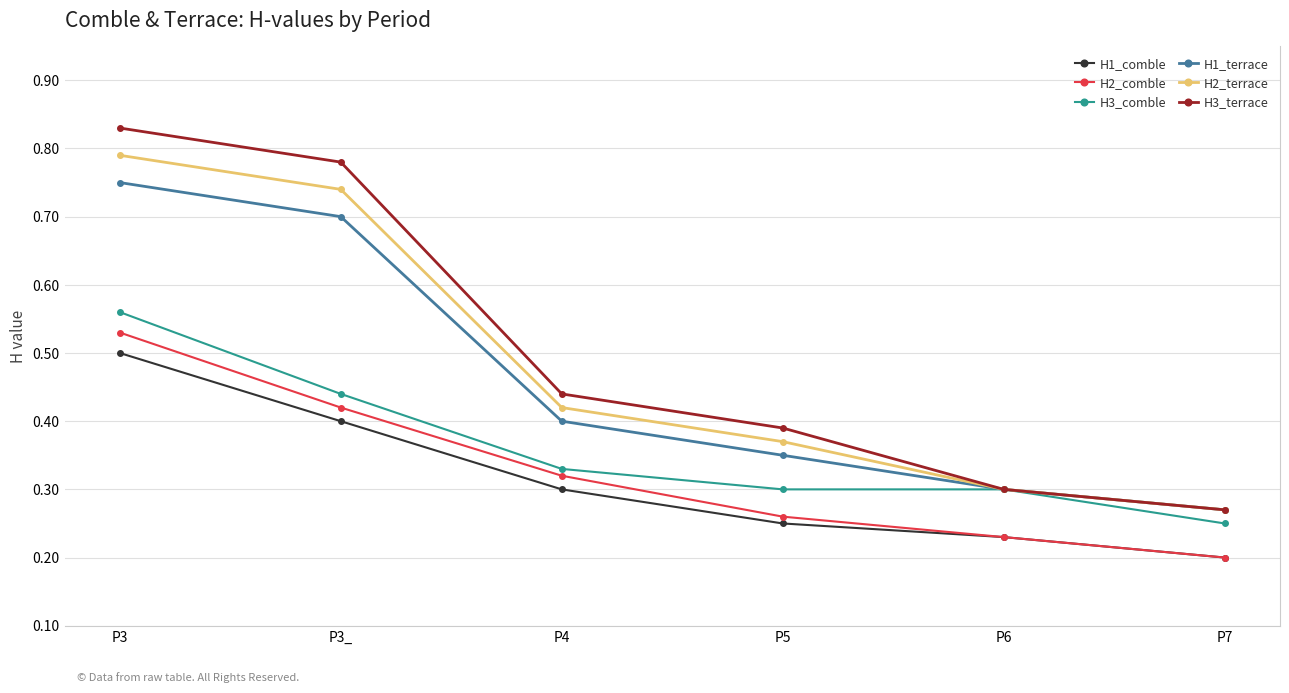

At which label does H2_comble reach its peak?

P3